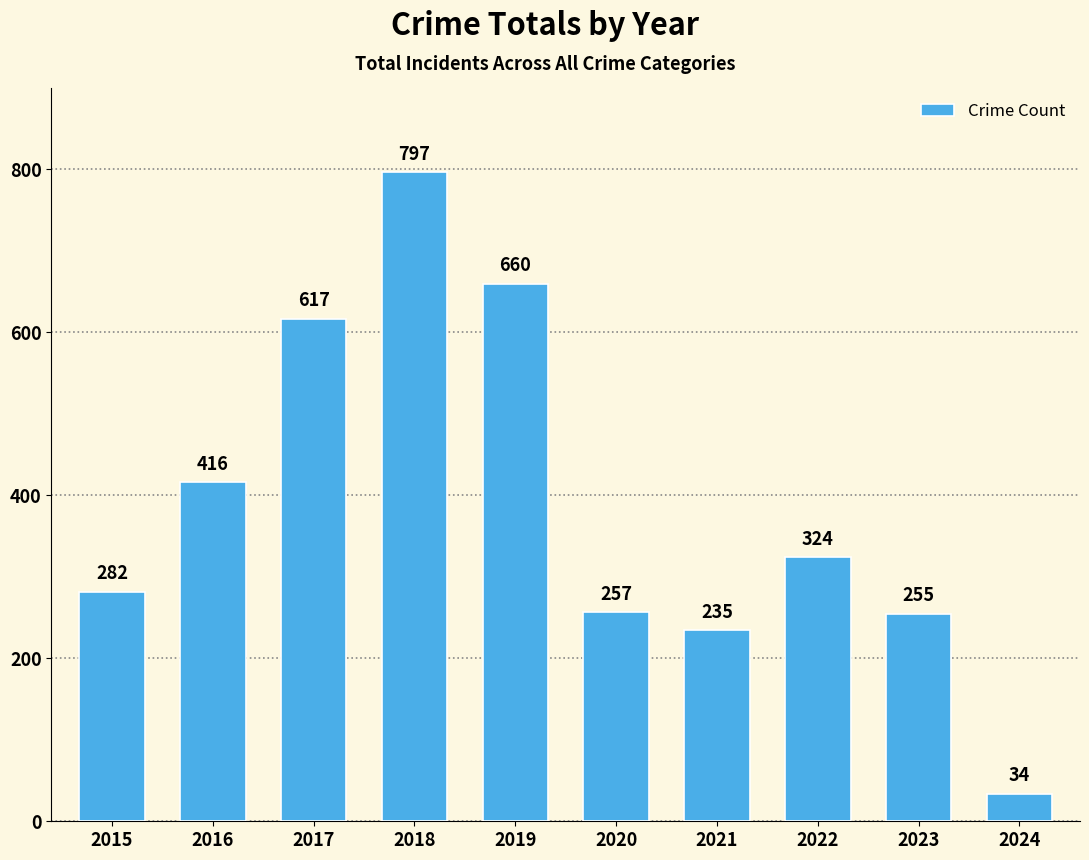

Reading left to right, transcribe all the data shown in this chart.

282	416	617	797	660	257	235	324	255	34